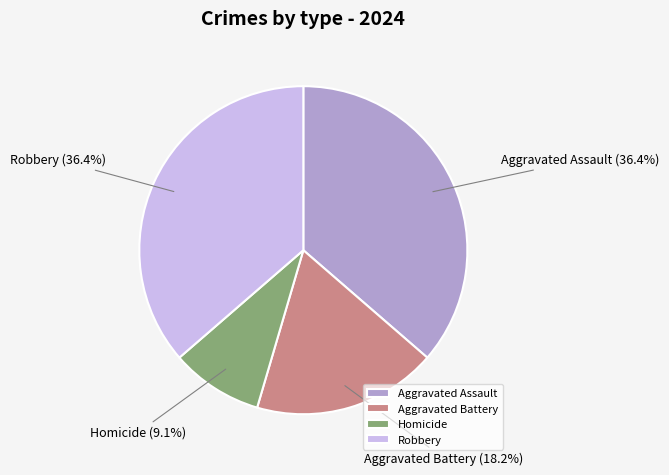

The Robbery slice represents 36% of the pie. True or false?

True